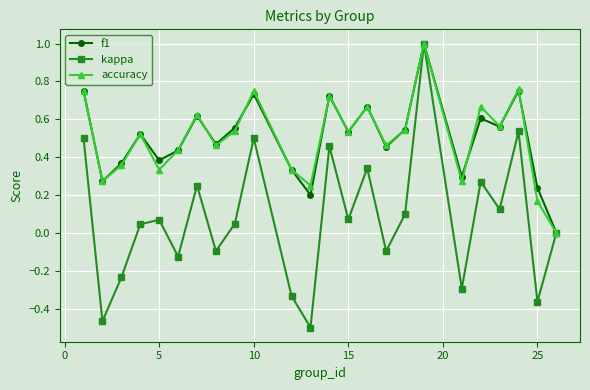

How many values in accuracy are above zero?

23